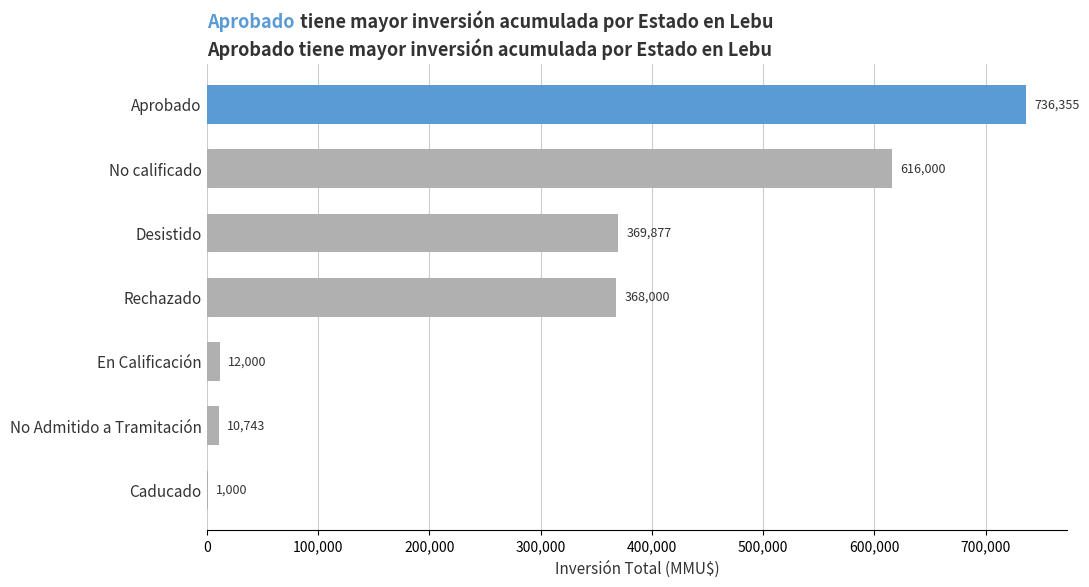

What is the sum of all values?

2113975